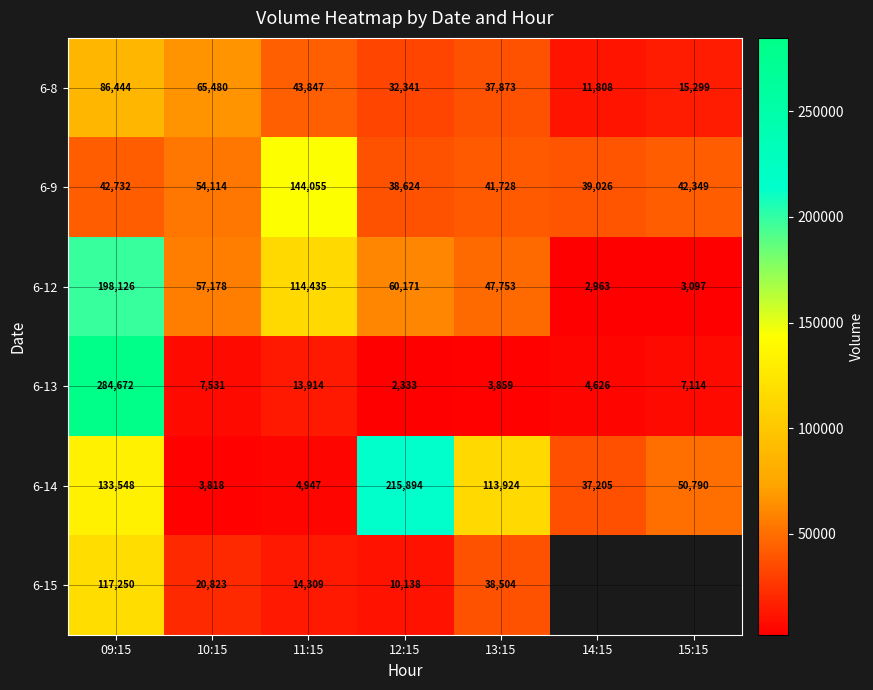

How many data points does each series have?

7